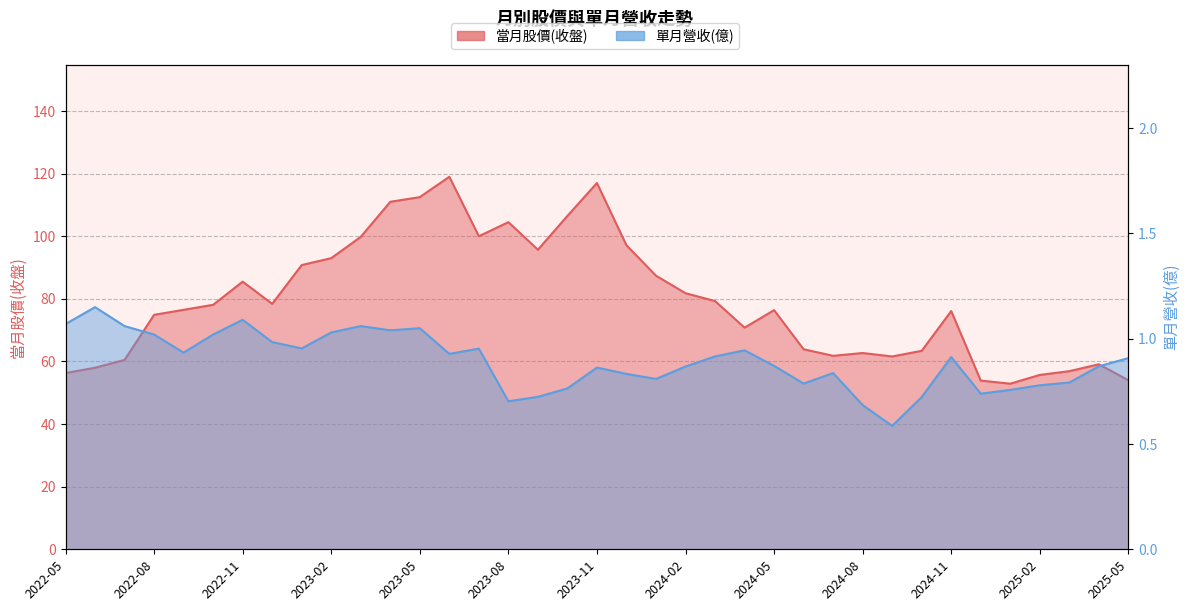

Is it true that 當月股價(收盤) equals 21.0 at 2023-02?

False